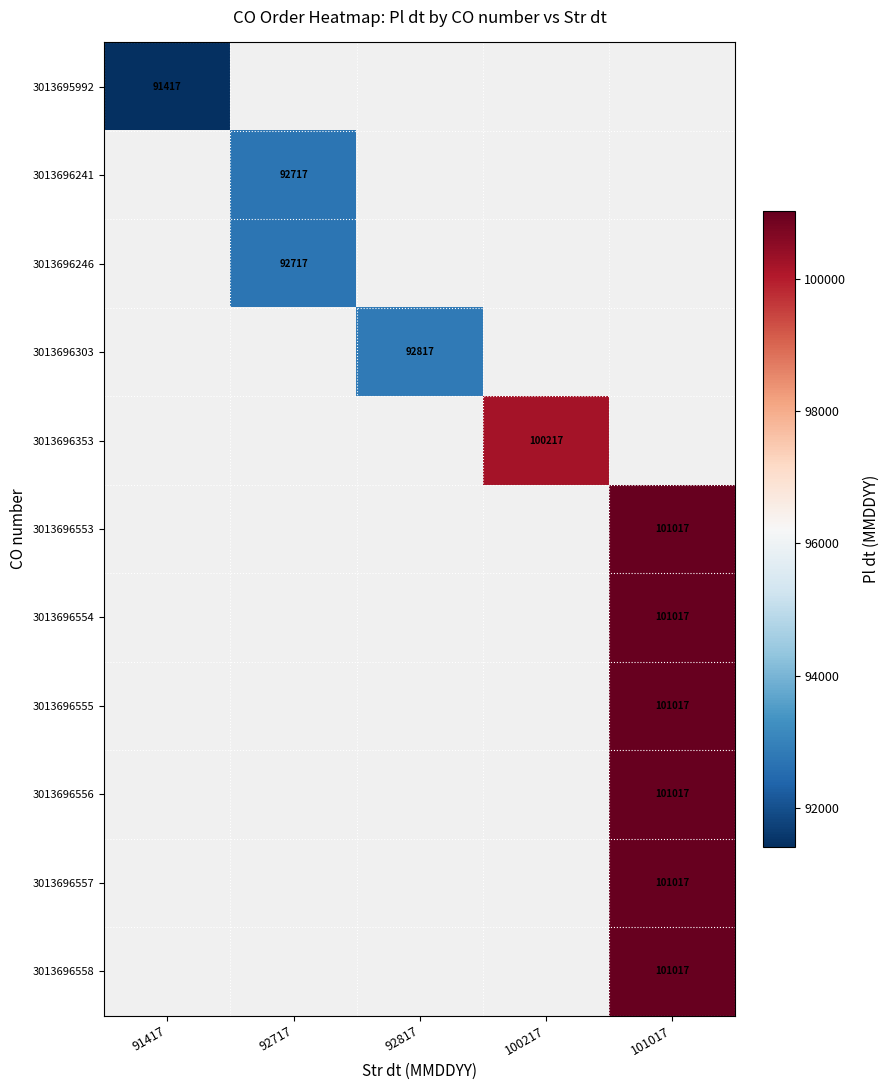

The 3013696557 series shows 28807 at 101017. True or false?

False